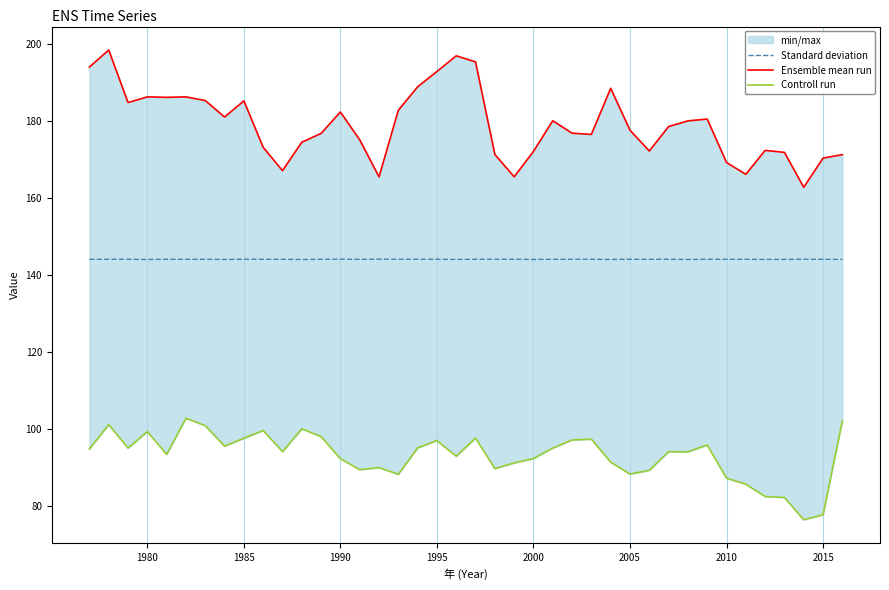

What is the greatest value displayed?

198.3